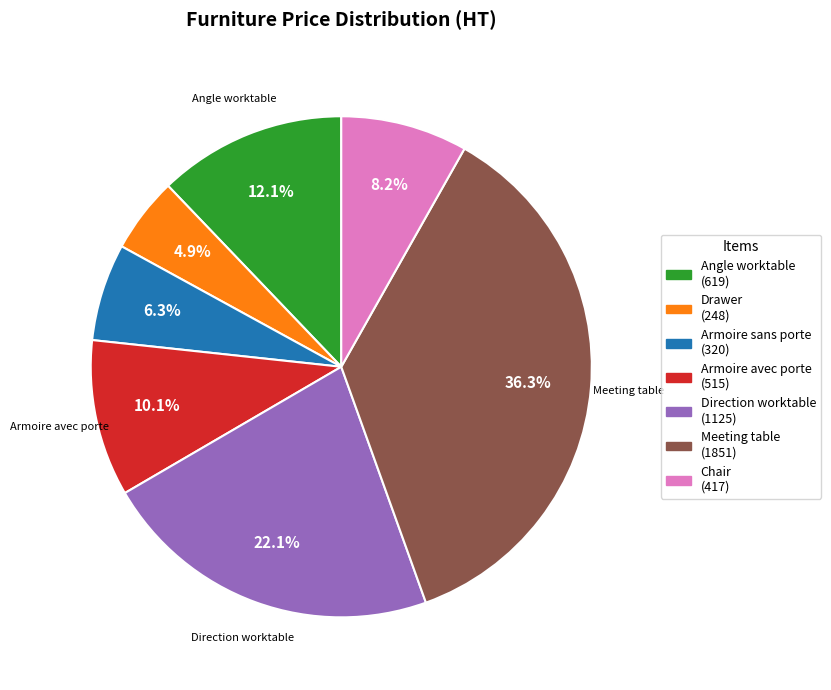

Is there a majority slice in this chart?

No